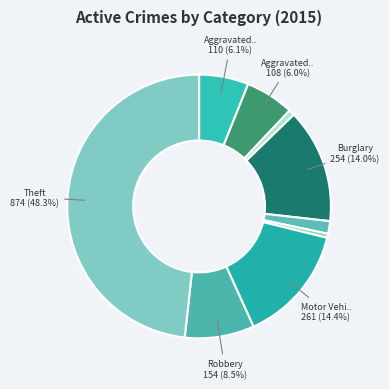

How many slices are in this pie chart?

9